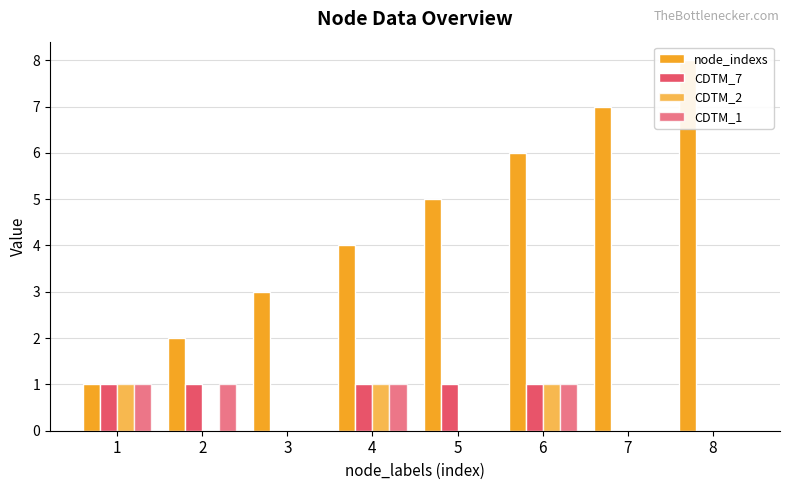

Reading right to left, extract all data points from this chart.

node_indexs: 8=8	7=7	6=6	5=5	4=4	3=3	2=2	1=1
CDTM_7: 8=0	7=0	6=1	5=1	4=1	3=0	2=1	1=1
CDTM_2: 8=0	7=0	6=1	5=0	4=1	3=0	2=0	1=1
CDTM_1: 8=0	7=0	6=1	5=0	4=1	3=0	2=1	1=1